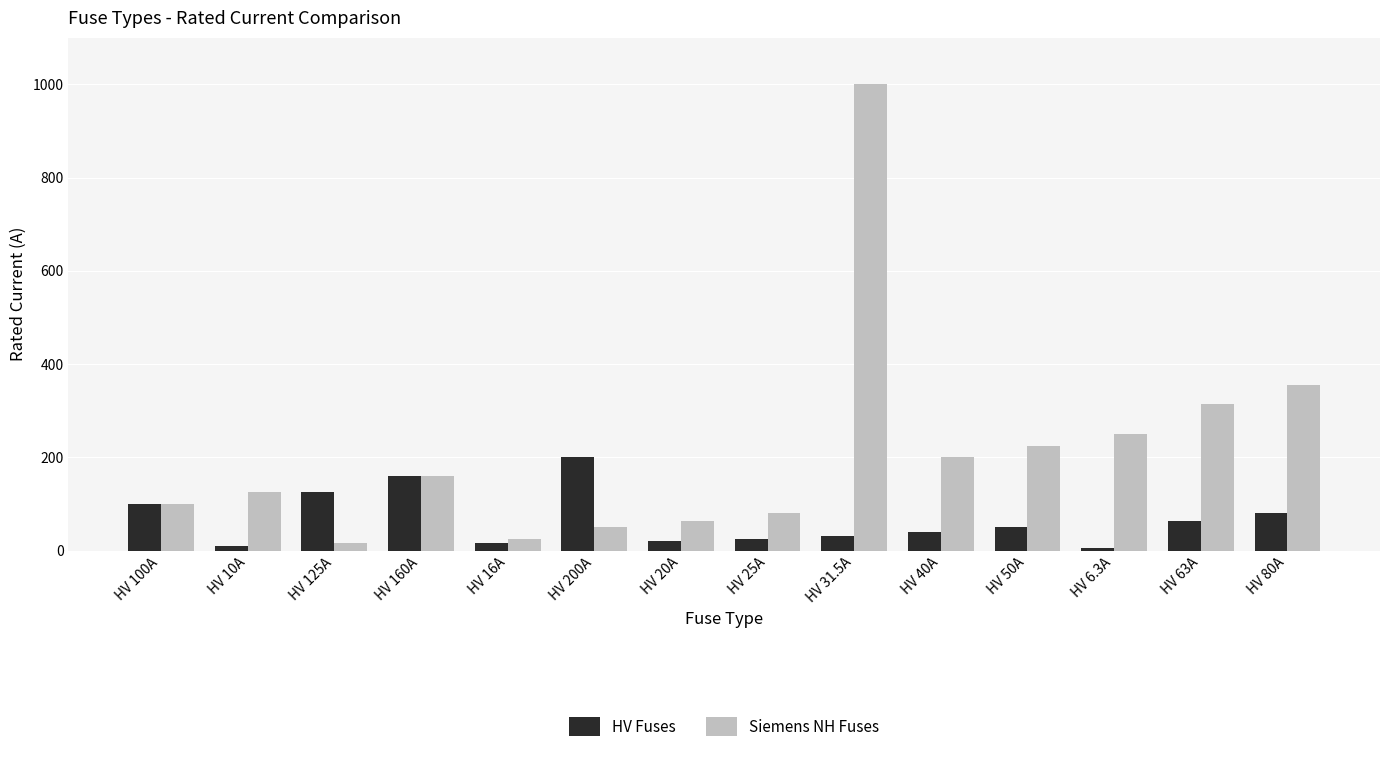

Which series has the widest spread of values?

Siemens NH Fuses